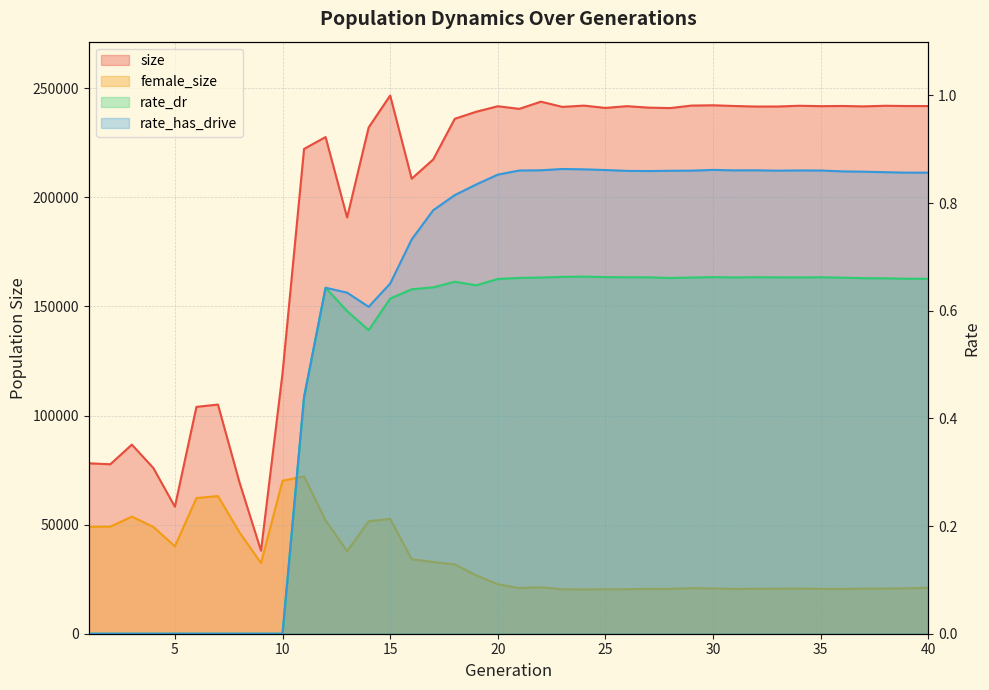

What is the average value of the size series?

197778.0